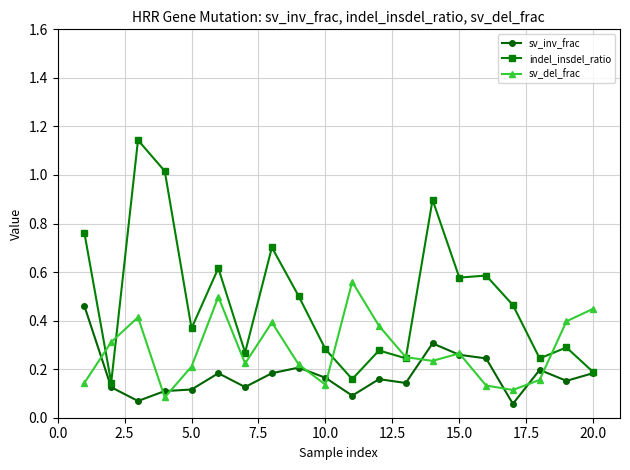

What are all the series names shown in the legend?

sv_inv_frac, indel_insdel_ratio, sv_del_frac